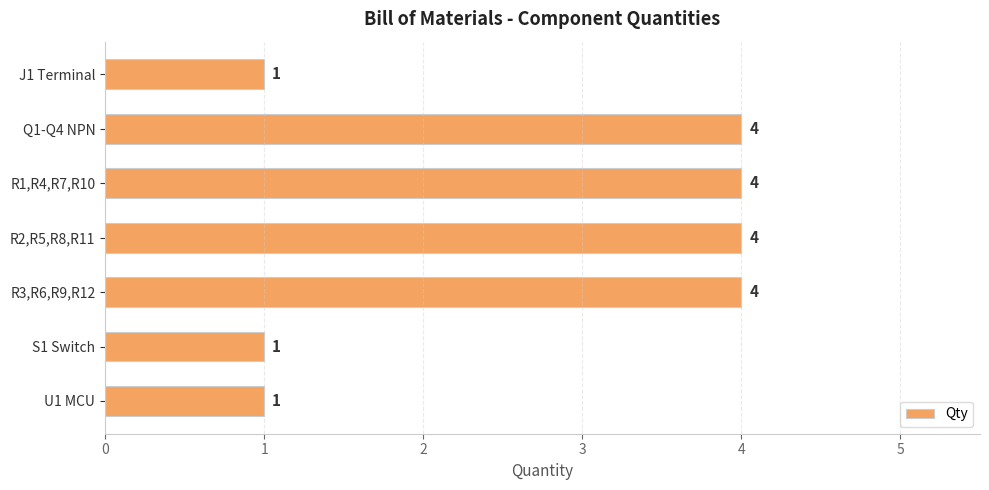

Are the bars horizontal?

Yes